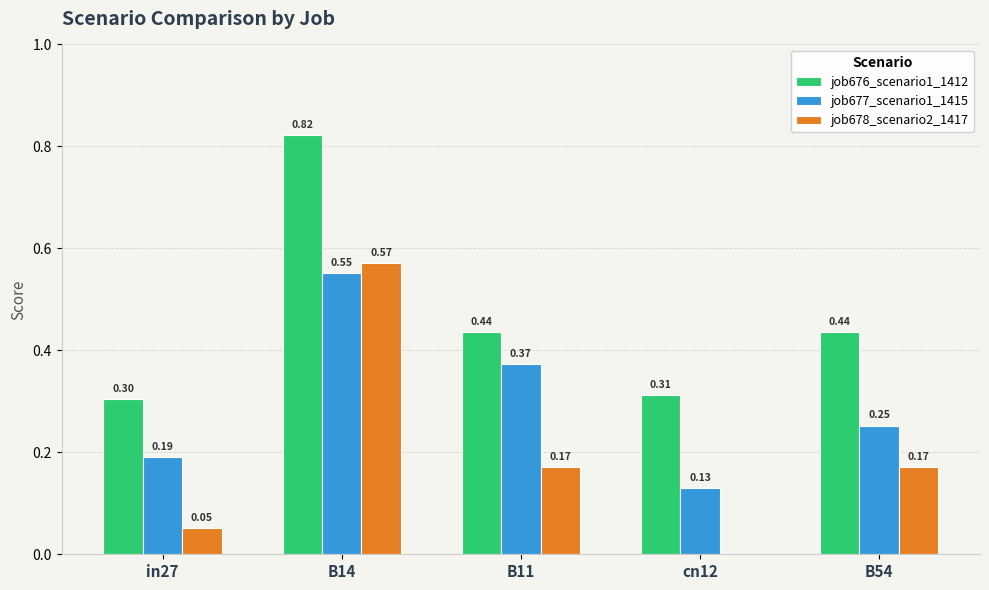

What is the sum of all job677_scenario1_1415 values?

1.5